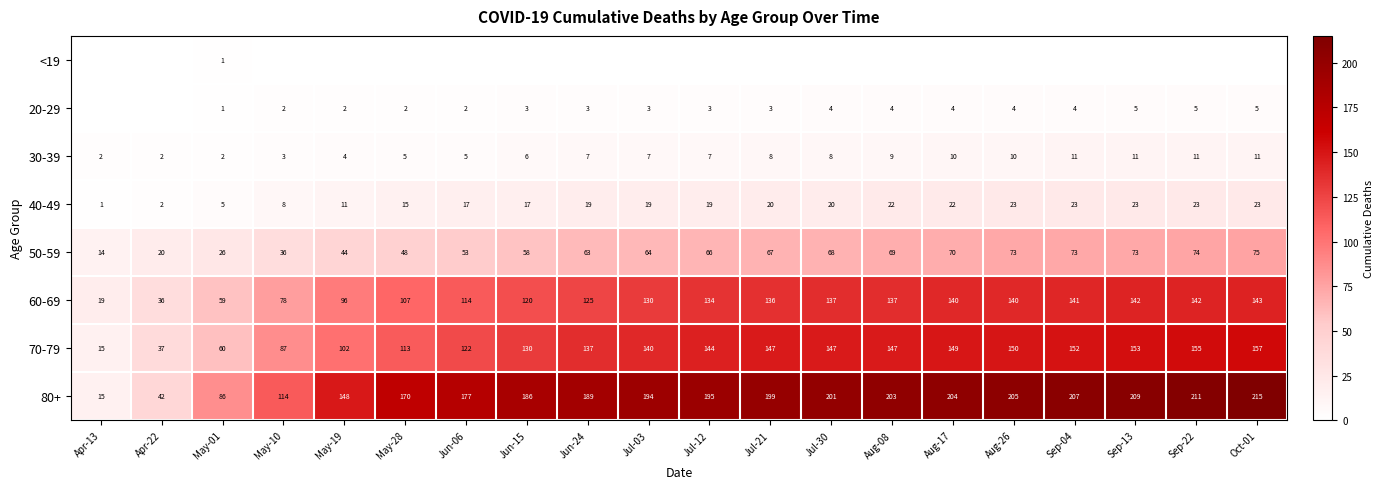

At how many categories does at least one series exceed 160?

15